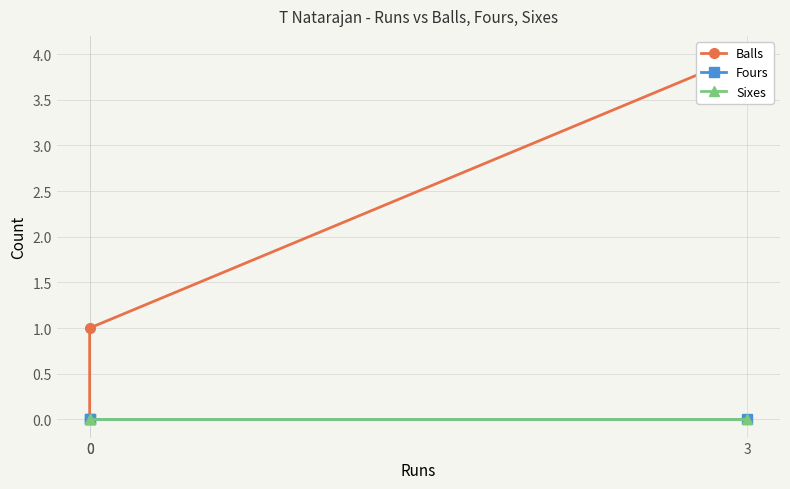

Between 3 and 0, which is larger?

3